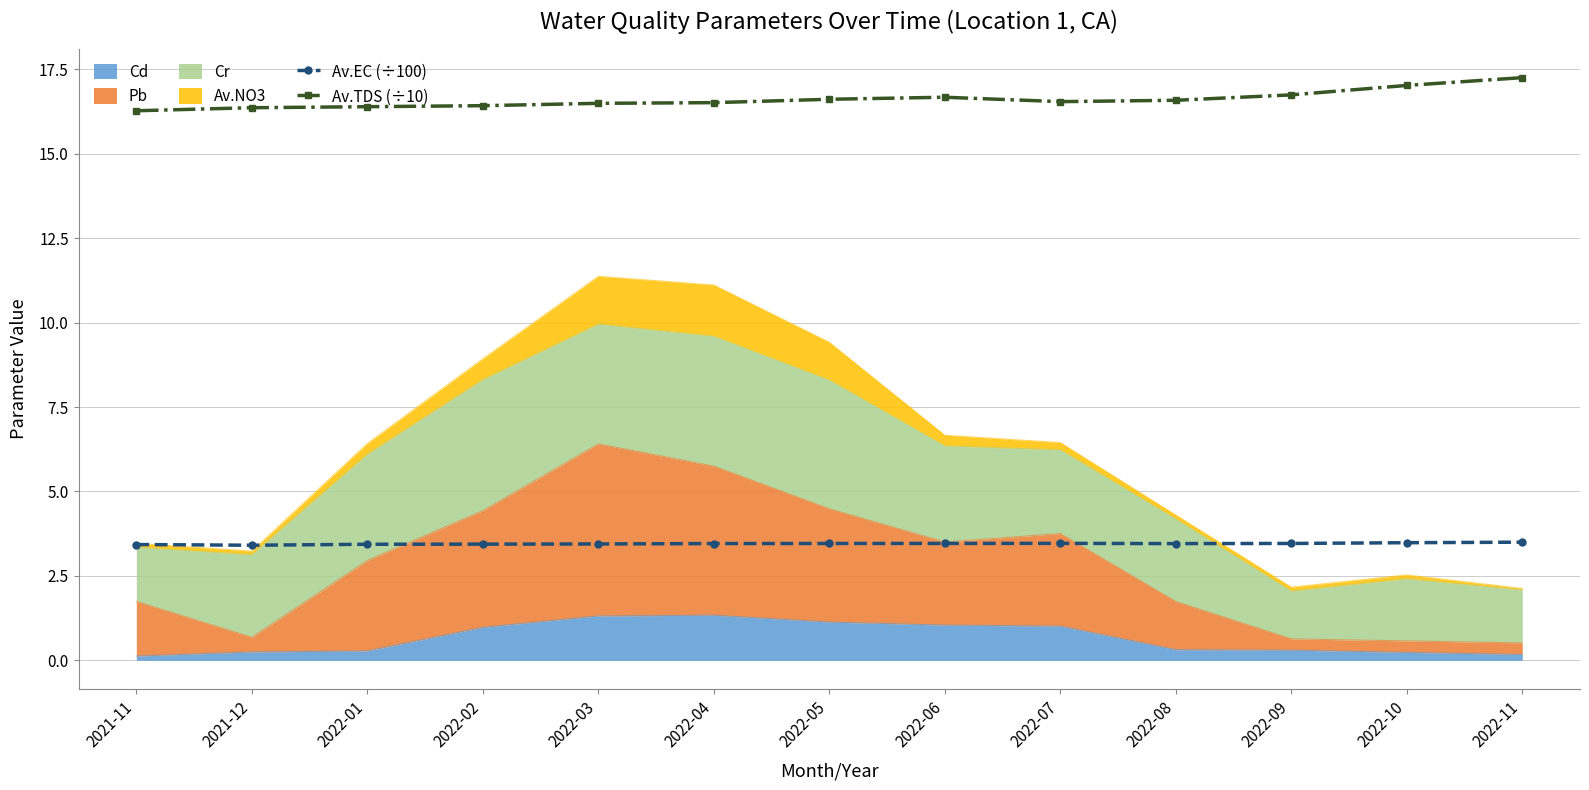

At which category is the sum across all series the highest?

2022-11